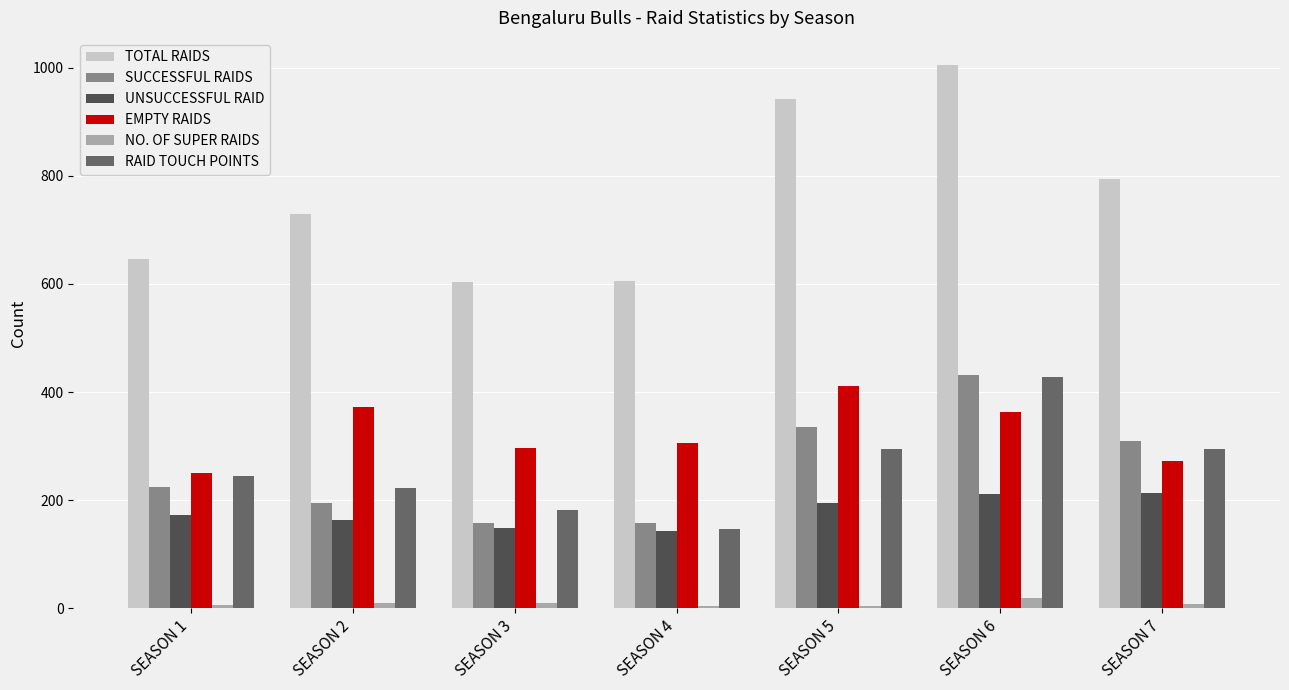

At which label does EMPTY RAIDS reach its minimum?

SEASON 1